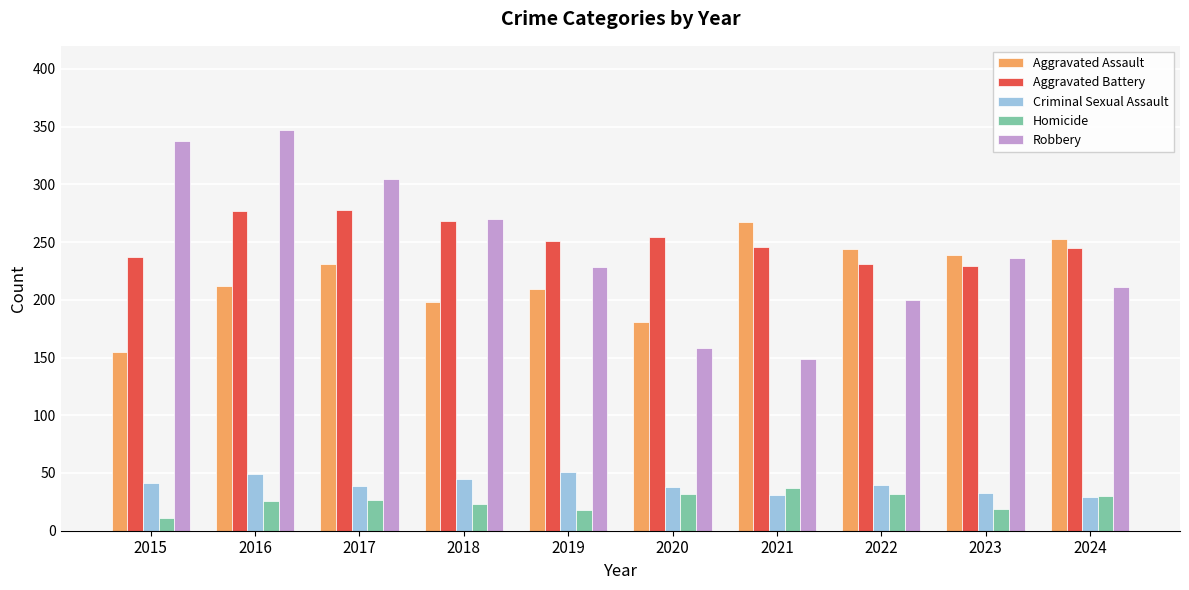

What is the total value across all series at 2024?

768